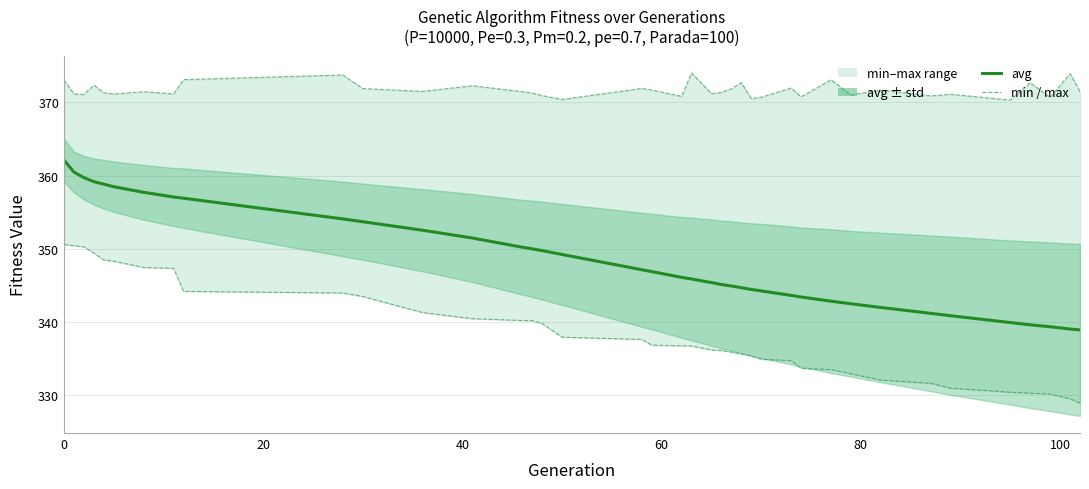

True or false: avg and max cross at least once.

False